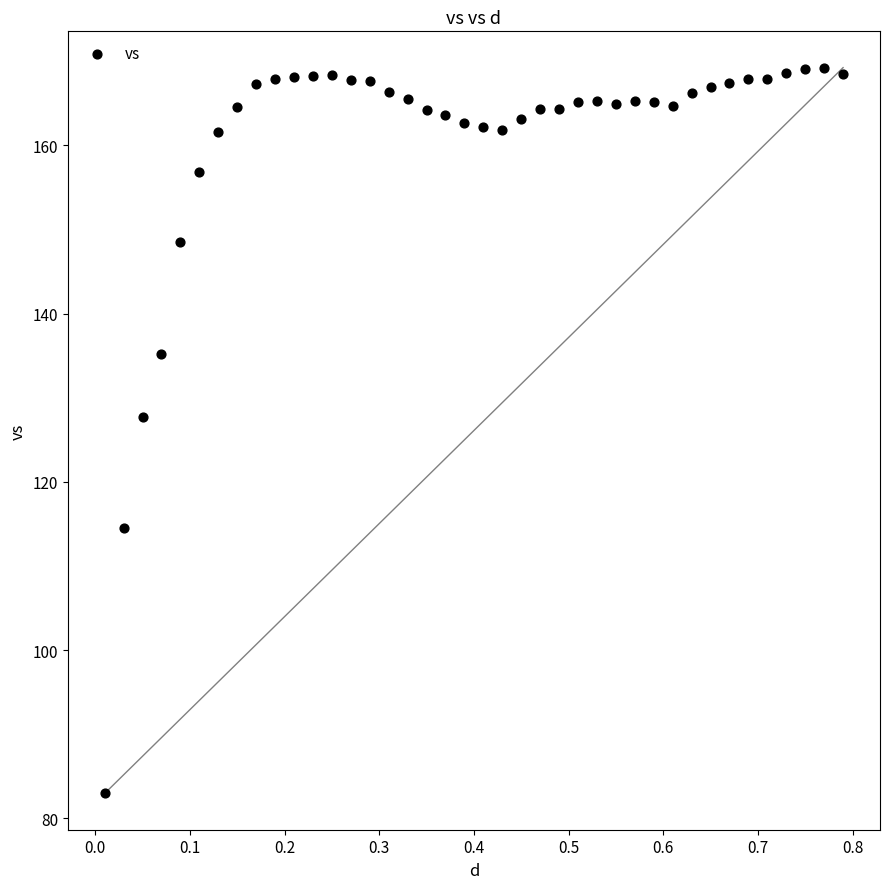

What Y value in the scatter plot is closest to 126?

127.7